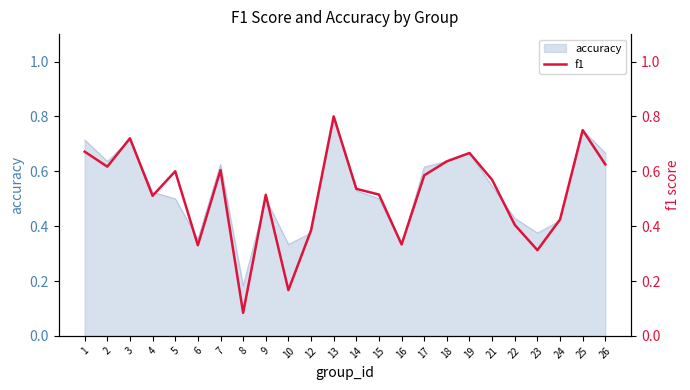

What is the greatest value displayed?

0.8